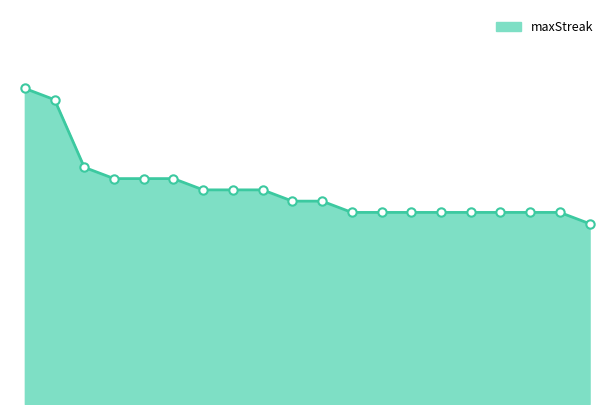

What is the label of the 16th point from the left?

15.0